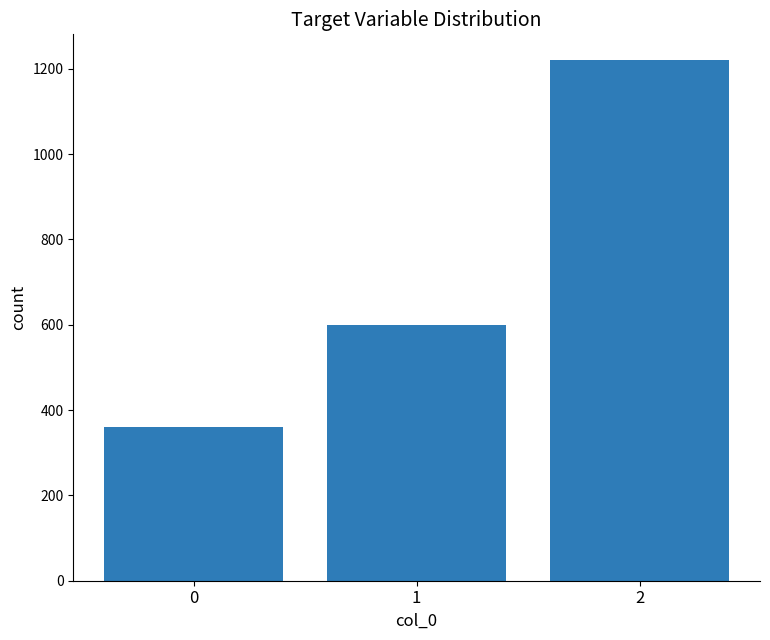

At which label is the value closest to 790?

1